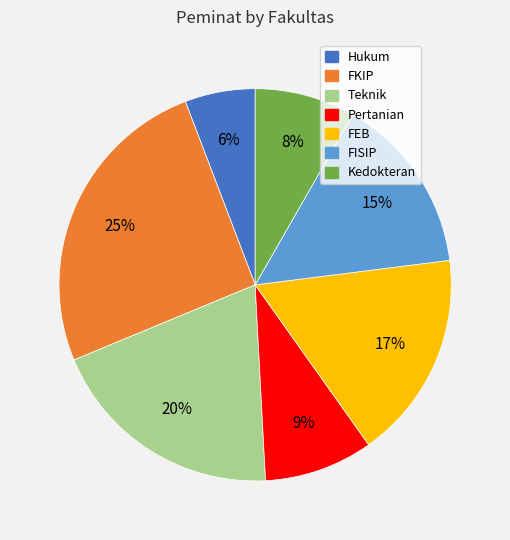

Rank the categories by value from highest to lowest.

FKIP, Teknik, FEB, FISIP, Pertanian, Kedokteran, Hukum